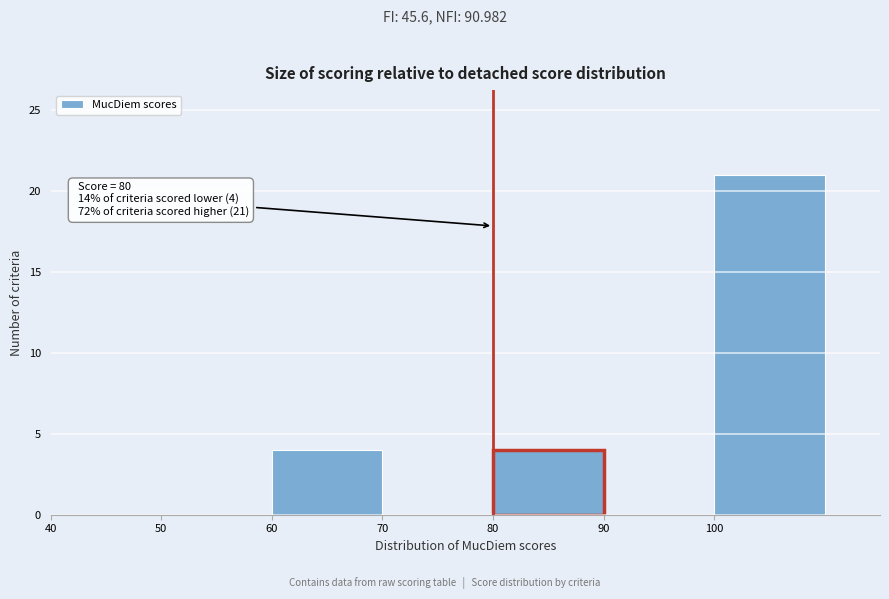

Over which range of the x-axis is the bar tallest?

100 to 110